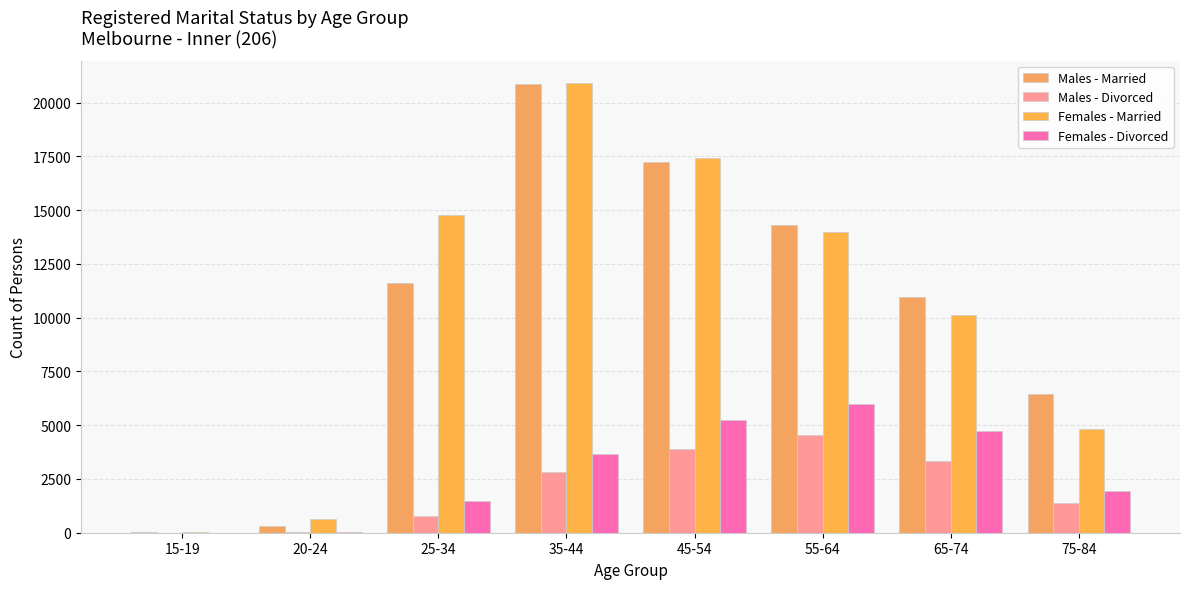

At which label is Females - Divorced closest to 2995?

35-44